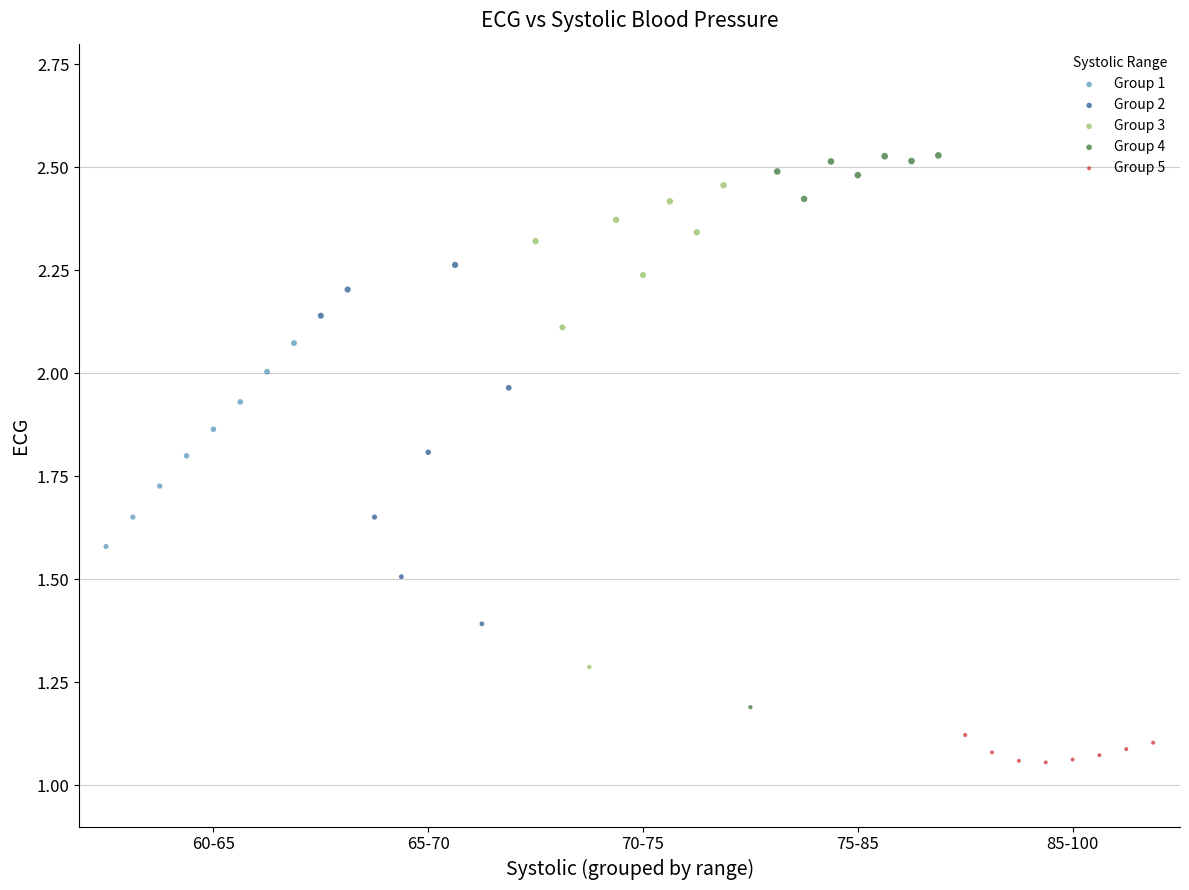

Which series has the largest Y range (max minus min)?

Group 4